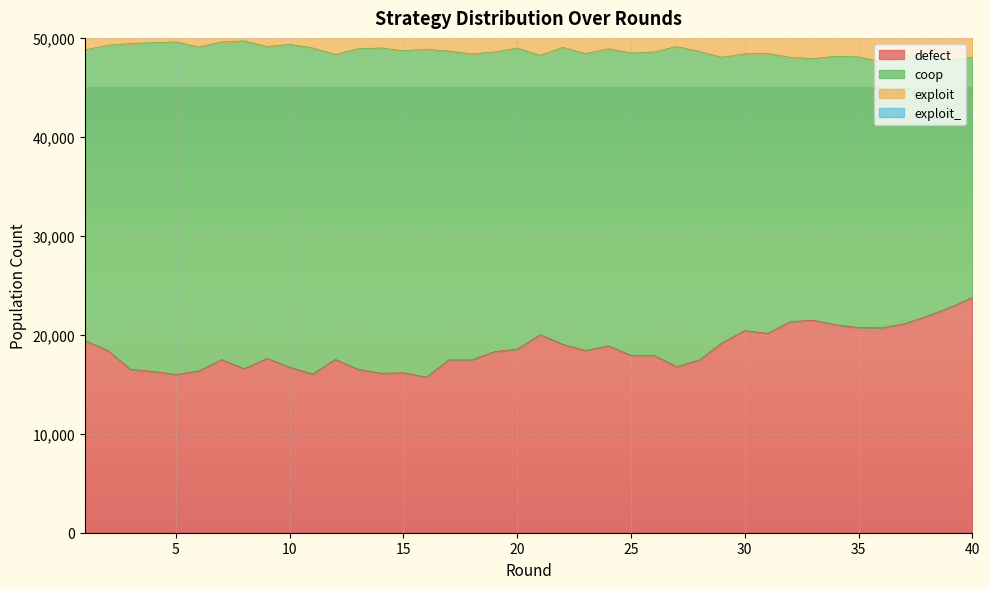

What is the minimum value for defect?

15726